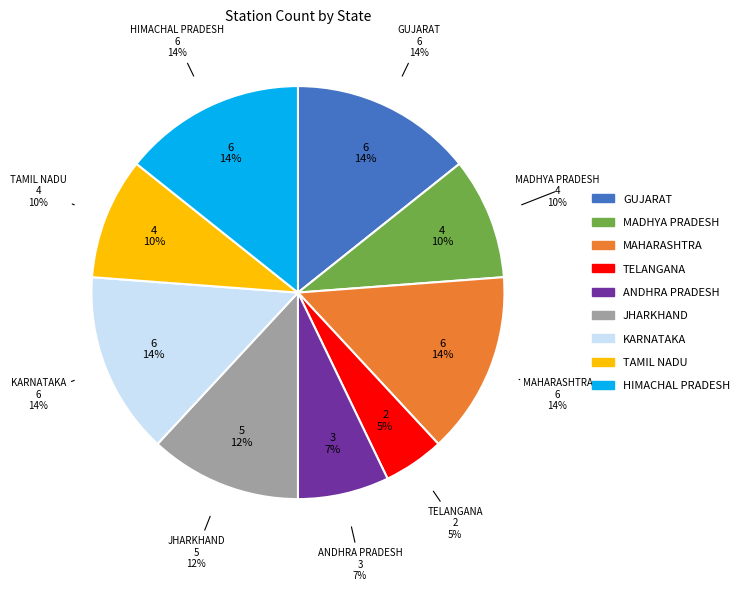

Does ANDHRA PRADESH account for over 50% of the chart?

No